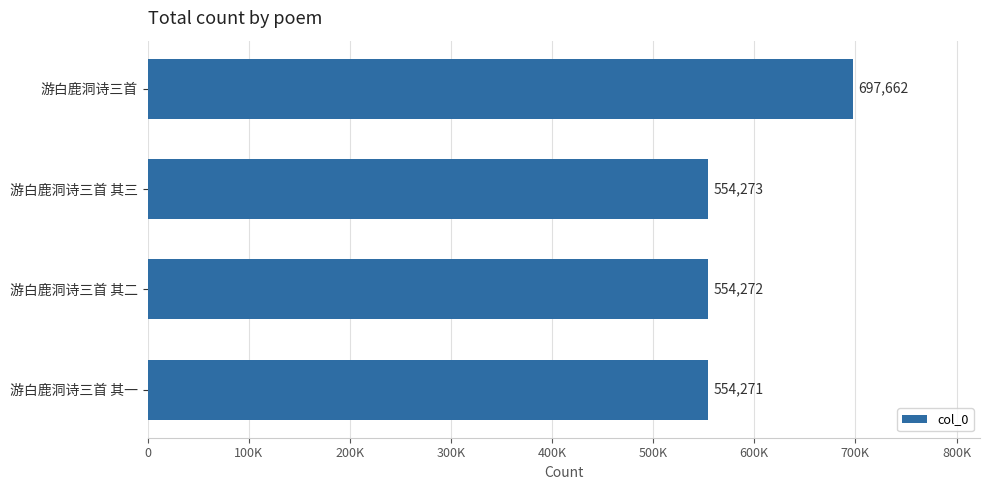

What is the smallest value displayed?

554271